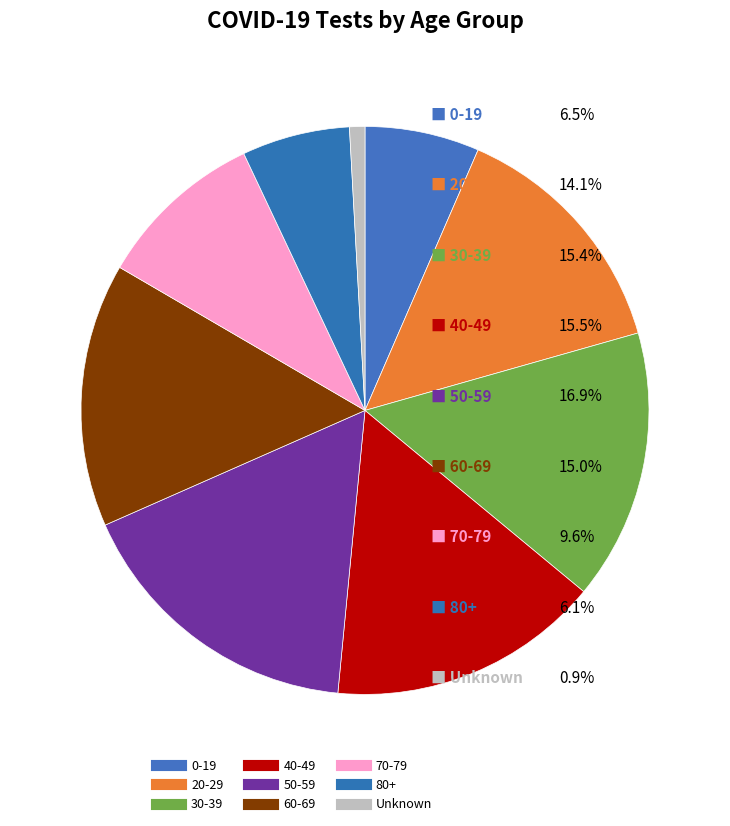

Which category has the biggest portion of the pie?

50-59